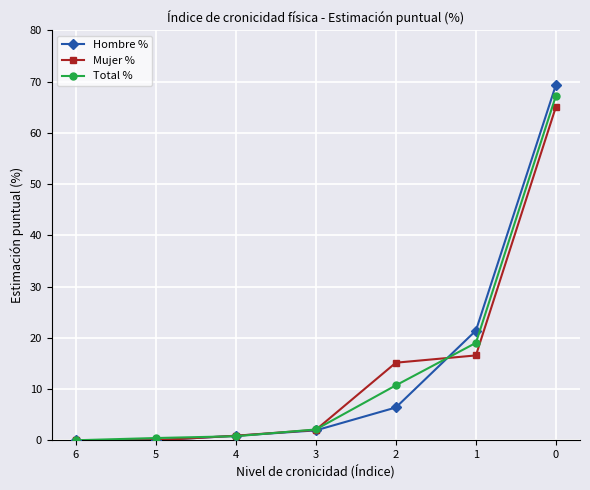

At which label is Mujer % closest to 32?

1